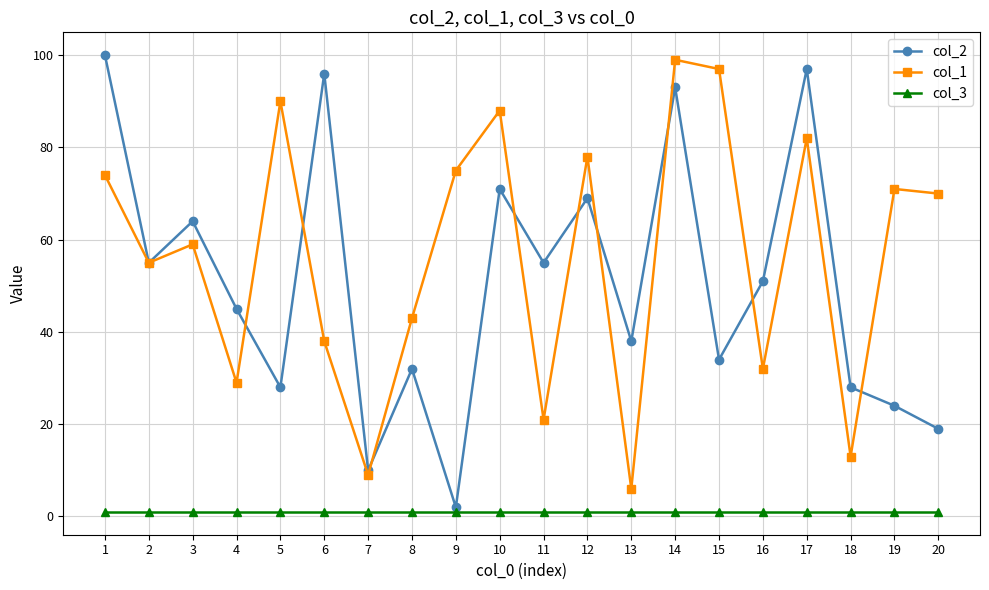

Where is the first local minimum for col_2?

2